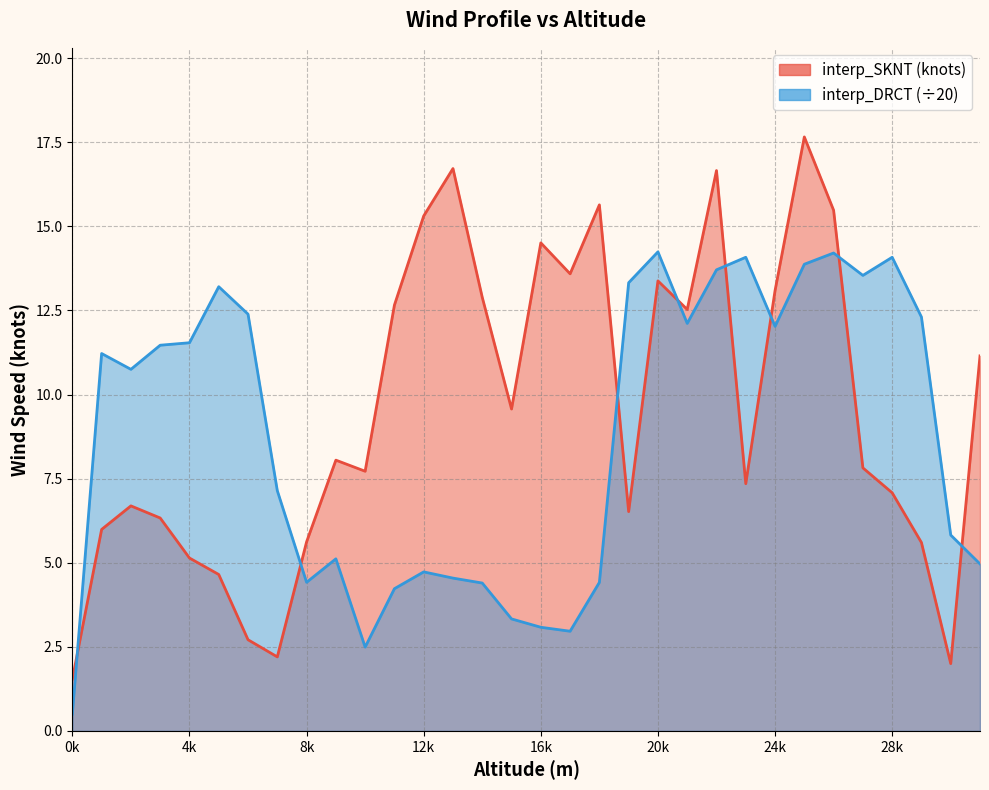

Which series has the largest total across all categories?

interp_SKNT